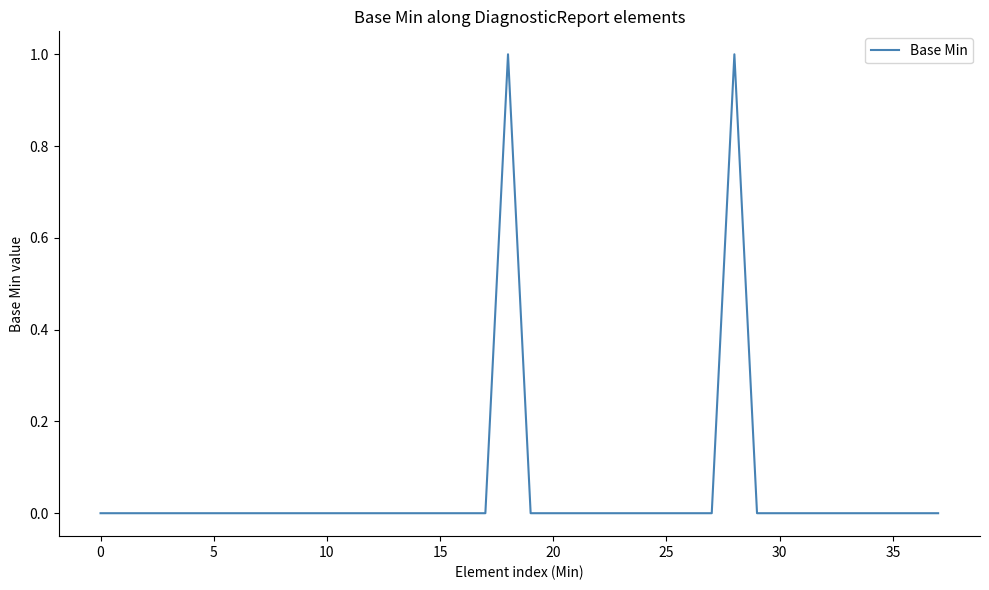

How many lines are shown in the chart?

1